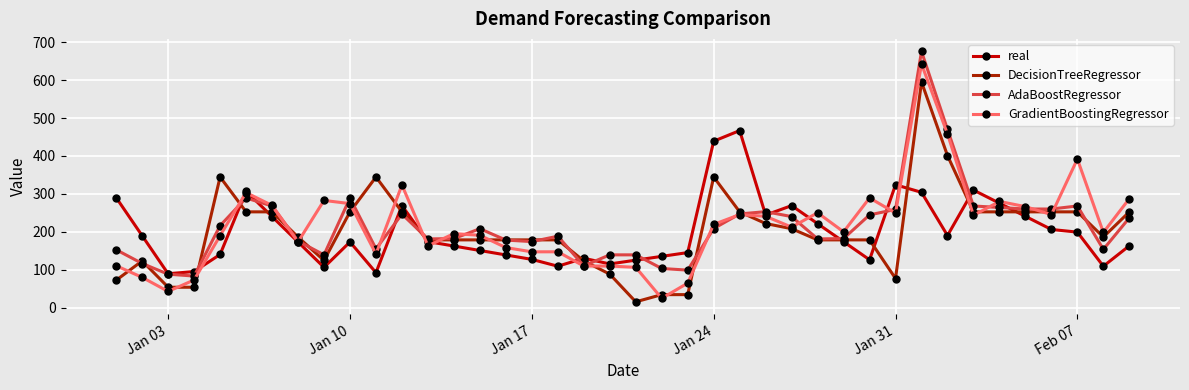

What is the value of the real point at the 37th from the left?

206.0